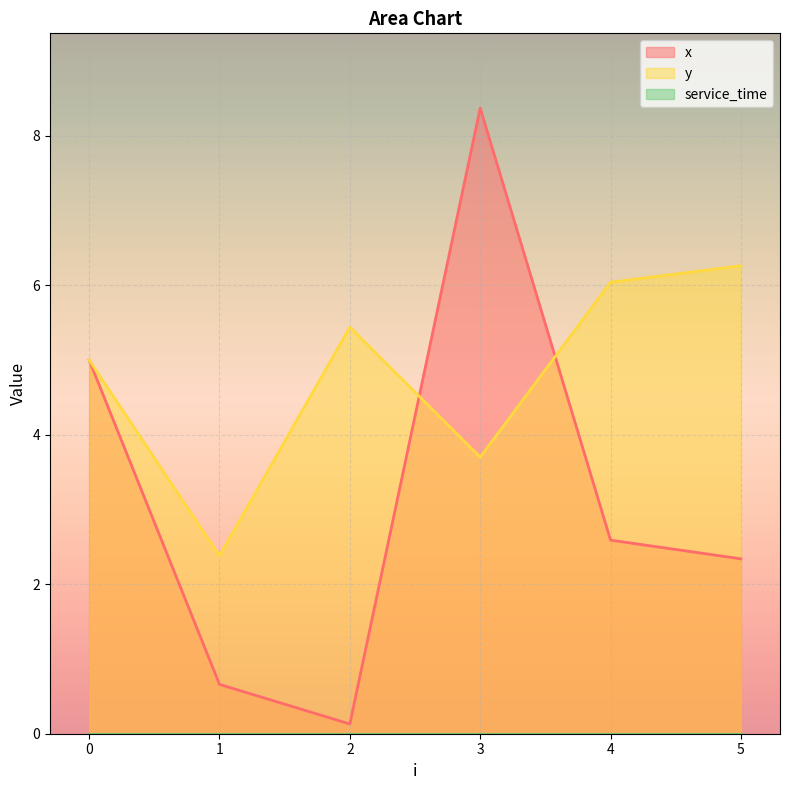

What is the highest value of the y series?

6.3